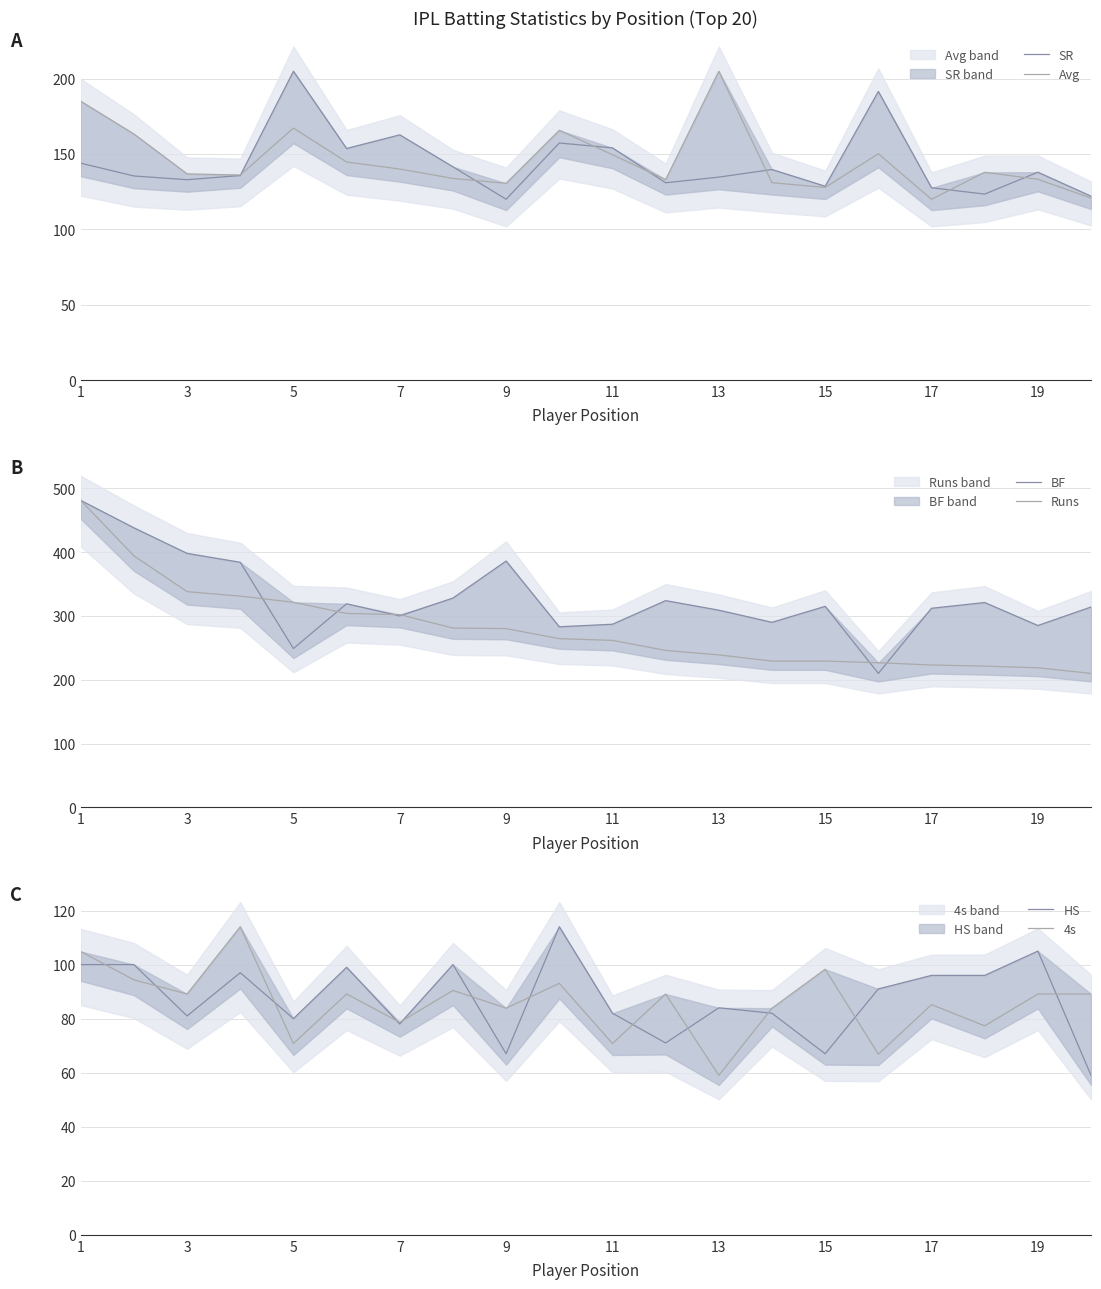

What is the highest value of the Runs series?

481.0